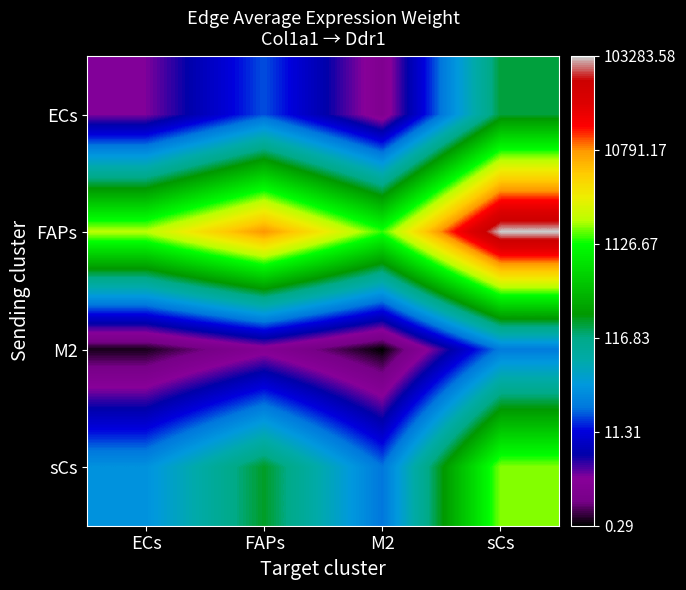

At how many categories does at least one series exceed 3?

4